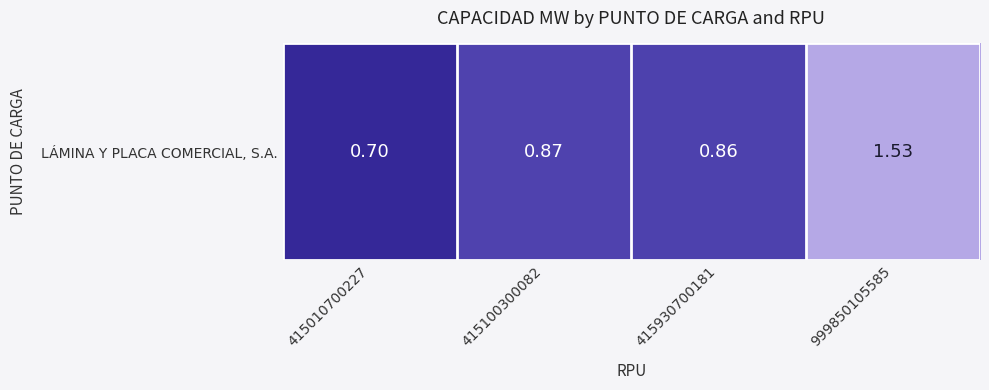

What is the difference between the maximum and minimum values?

0.8